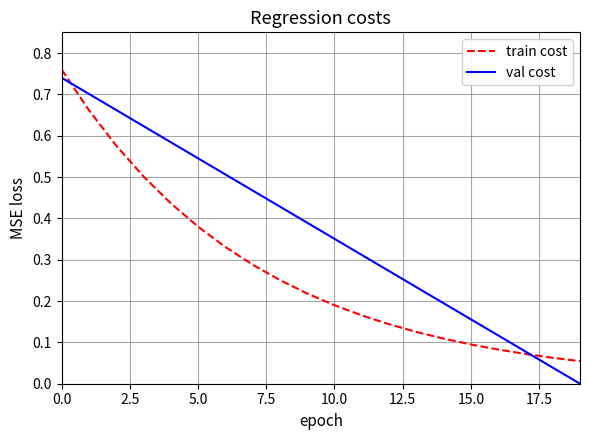

Rank the series by their average value, from highest to lowest.

val cost, train cost